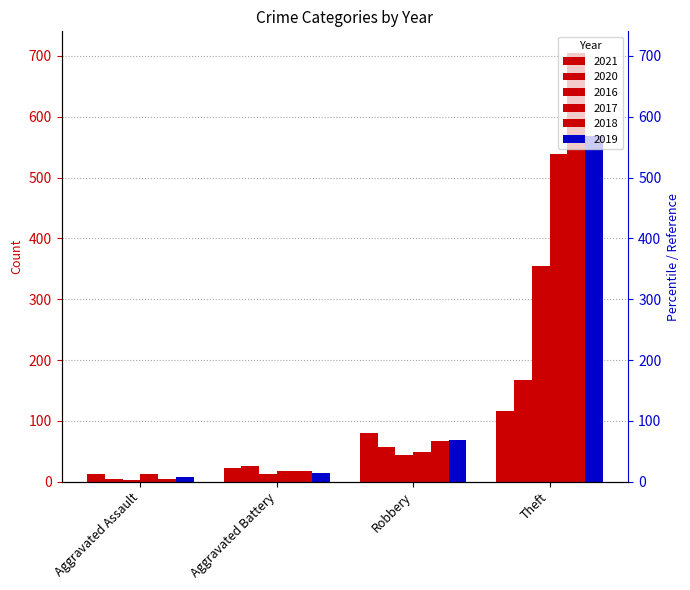

How many values in the 2020 series exceed 57?

1